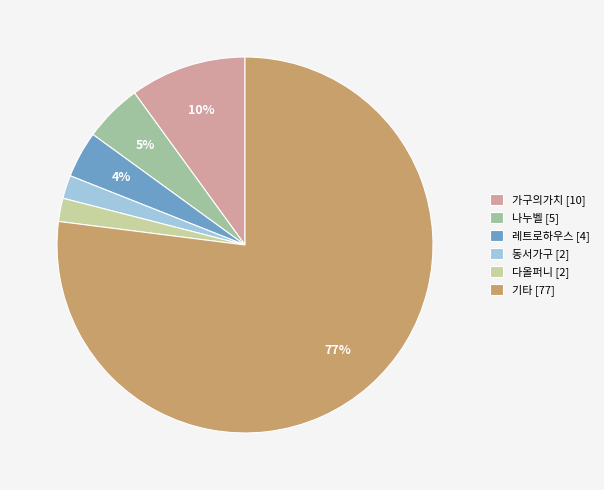

True or false: 나누벨 [5] accounts for 1% of the total.

False